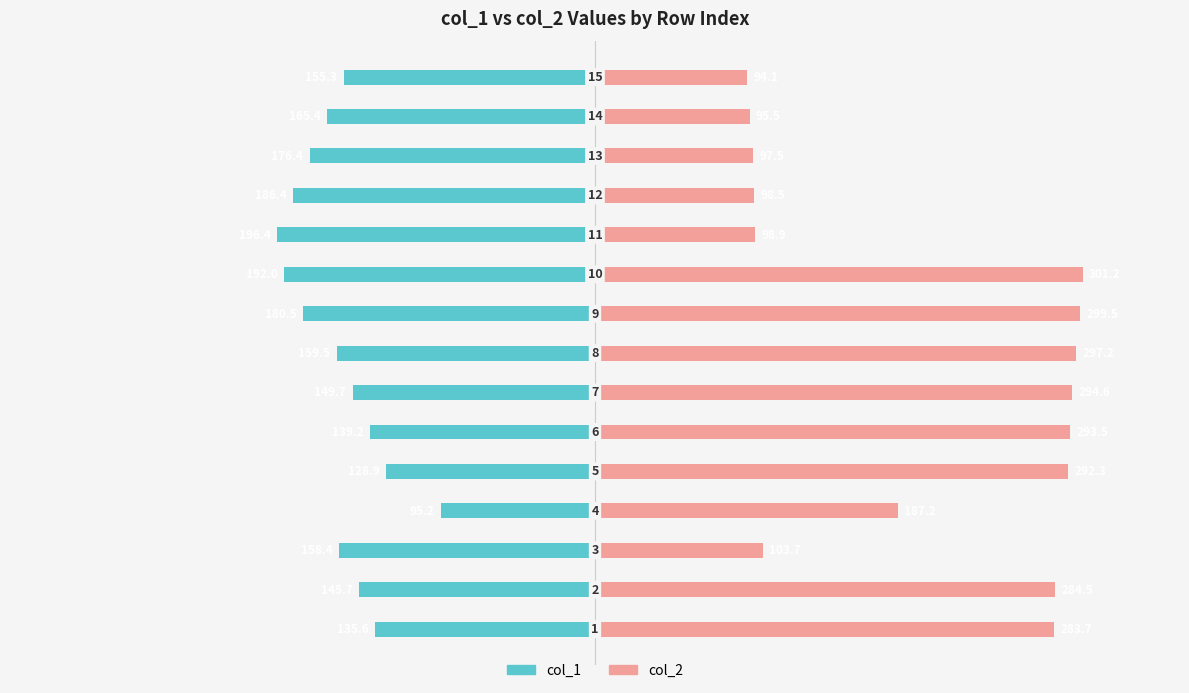

Rank the series by their average value, from lowest to highest.

col_1, col_2